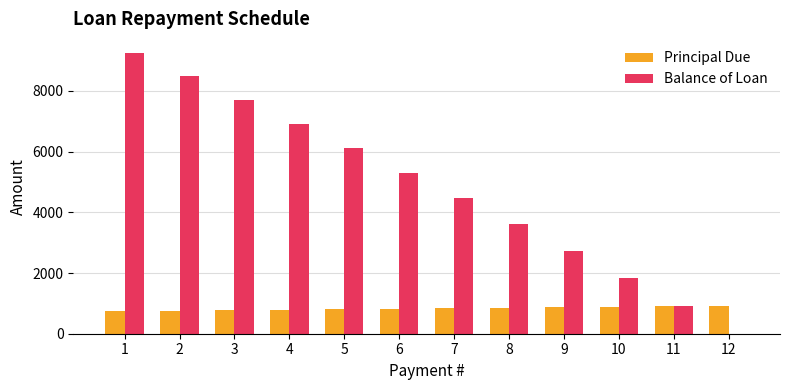

Which series changed the most between 4 and 12?

Balance of Loan